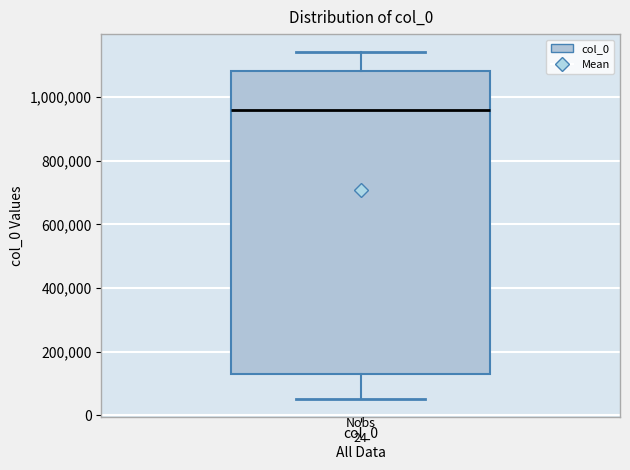

Read this box plot against the y-axis: the position of the median line, the range covered by the box, and the ends of both whiskers. The values are not printed on the chart, so give them approximately, as read against the axis.

median 960000, box 140000 to 1080000, whiskers 60000 to 1140000